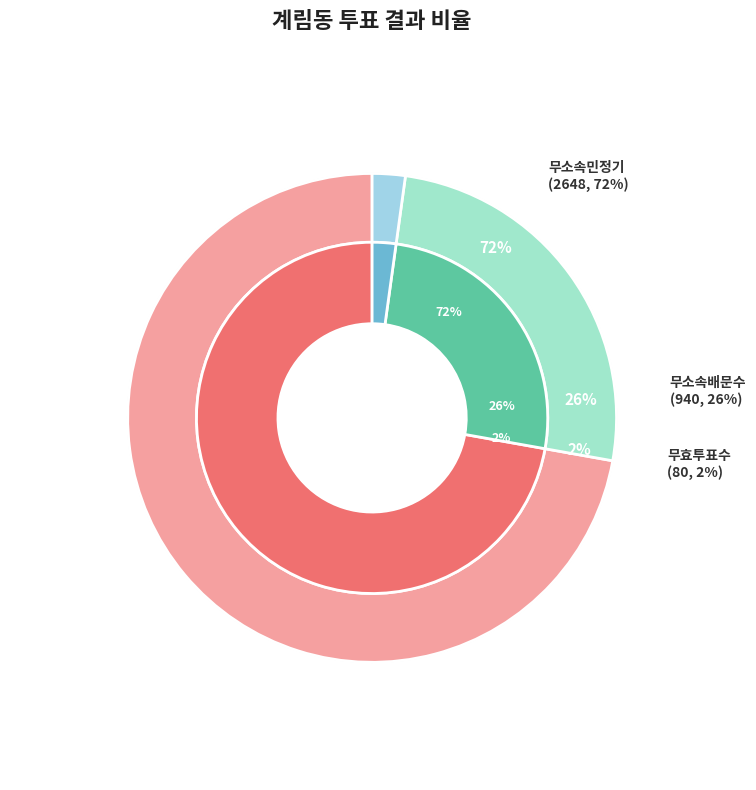

To the nearest percent, what is the difference between the largest and smallest slice percentages?

70%